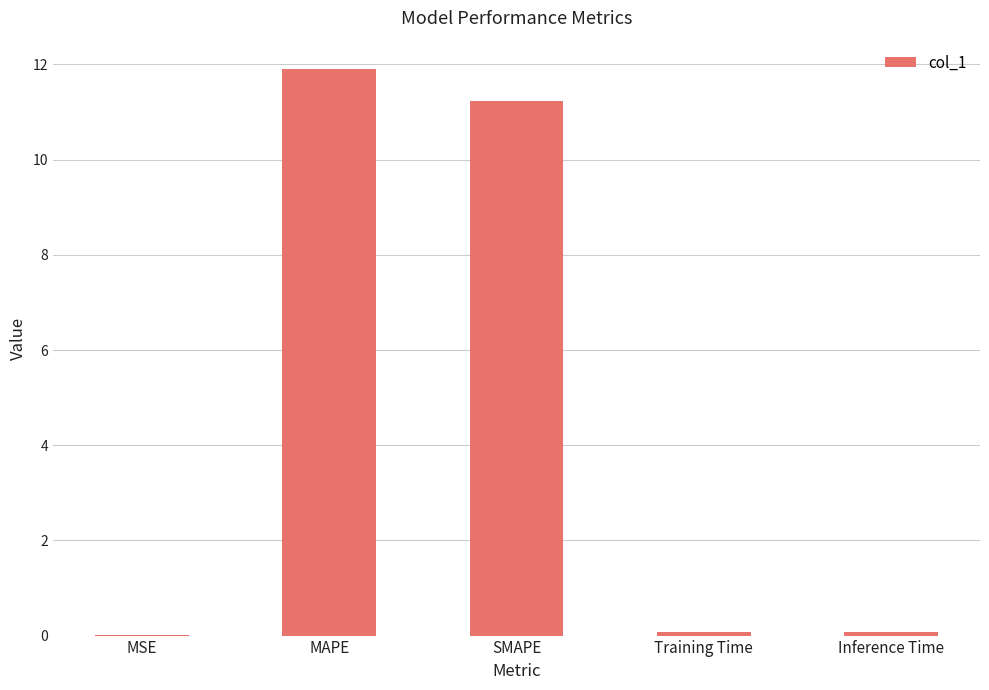

Between Training Time and MAPE, which is larger?

MAPE